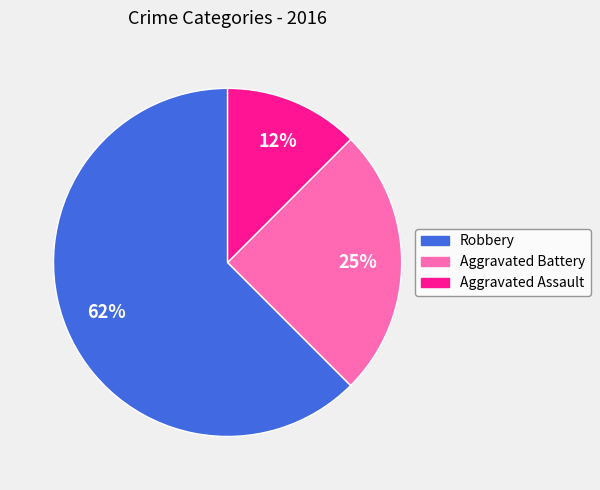

To the nearest percent, what portion does Aggravated Battery represent?

25%